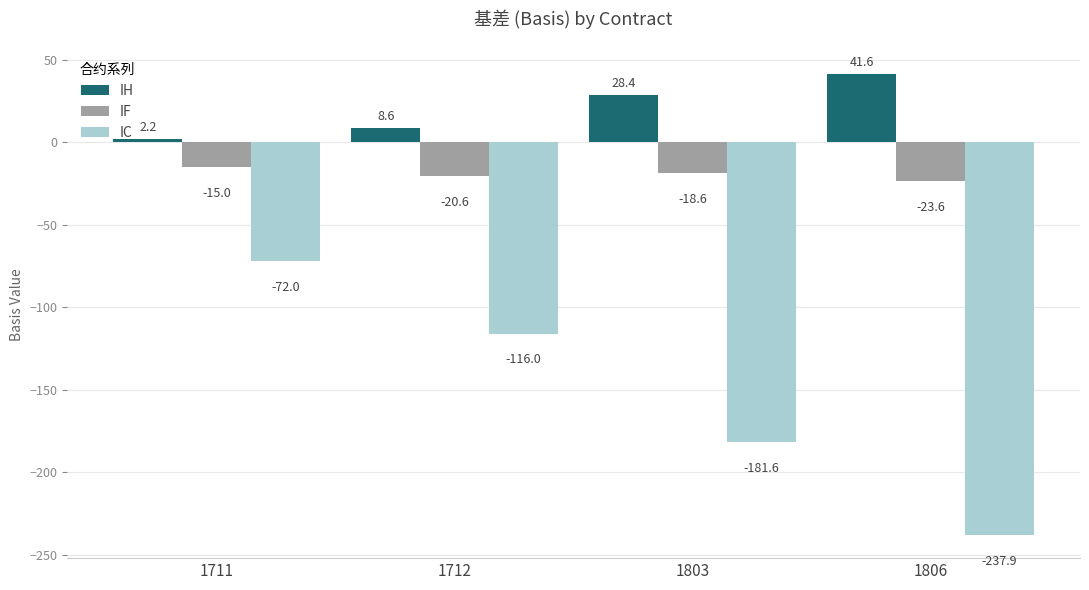

Is it true that IC equals -72.0 at 1711?

True